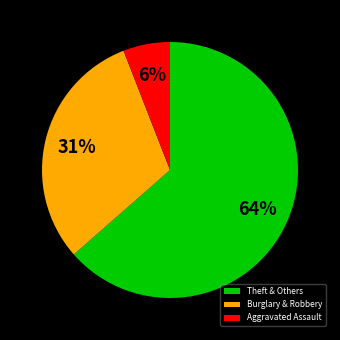

What is the ratio of the value at Theft & Others to the value at Aggravated Assault?

10.7